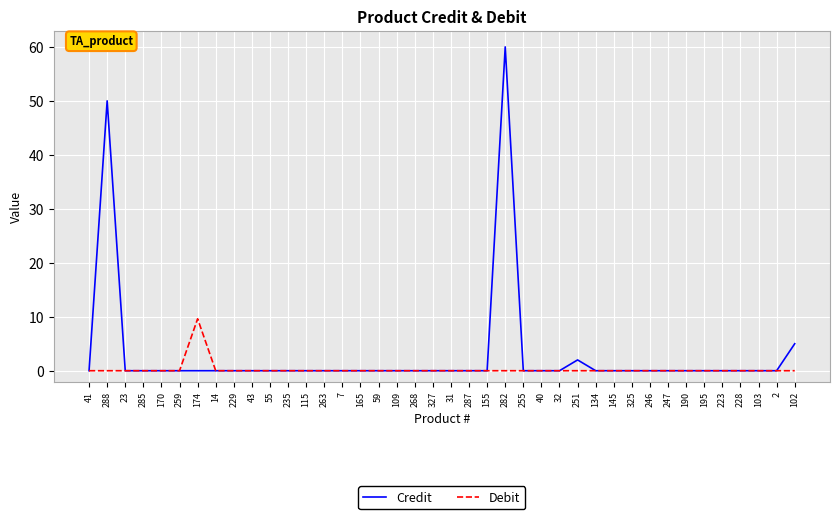

What is the difference between the maximum and minimum values in the Debit series?

9.6